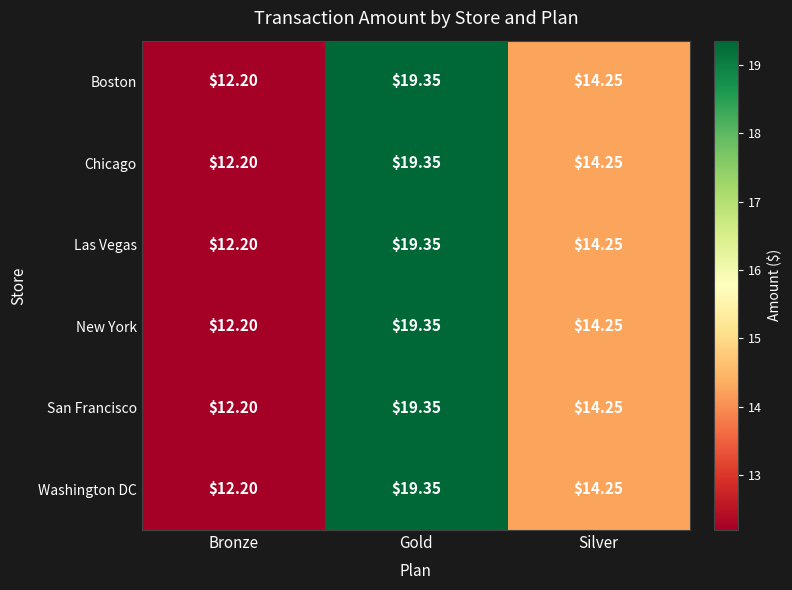

Rank the categories by New York value from highest to lowest.

Gold, Silver, Bronze